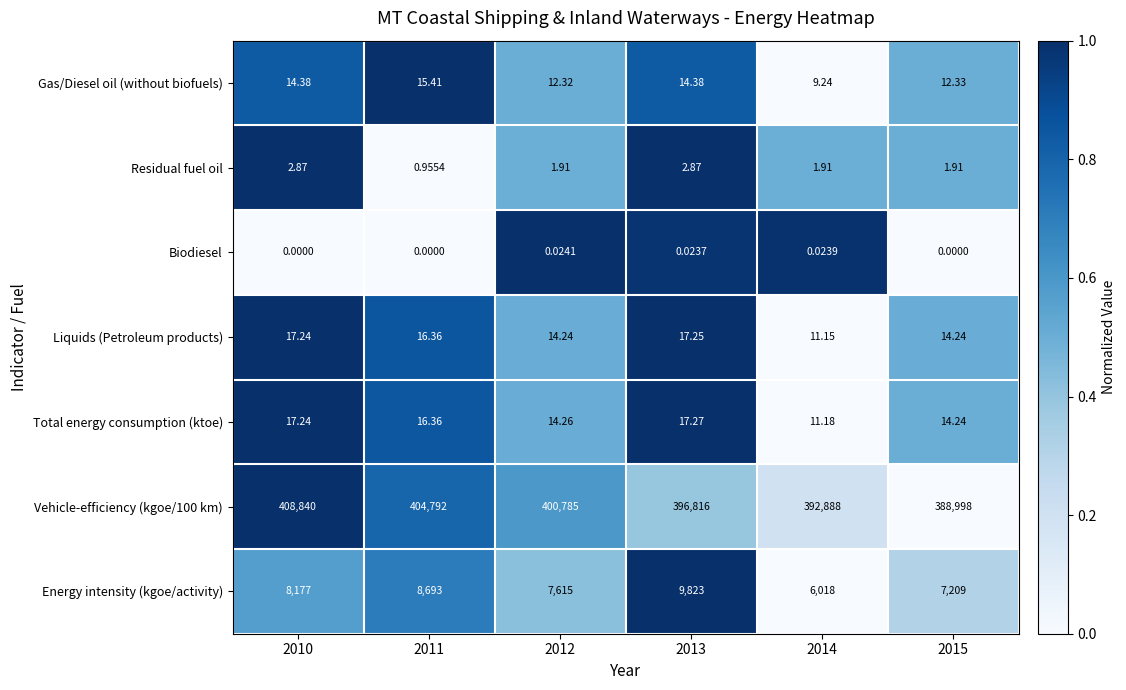

At which category is the sum across all series the highest?

2010